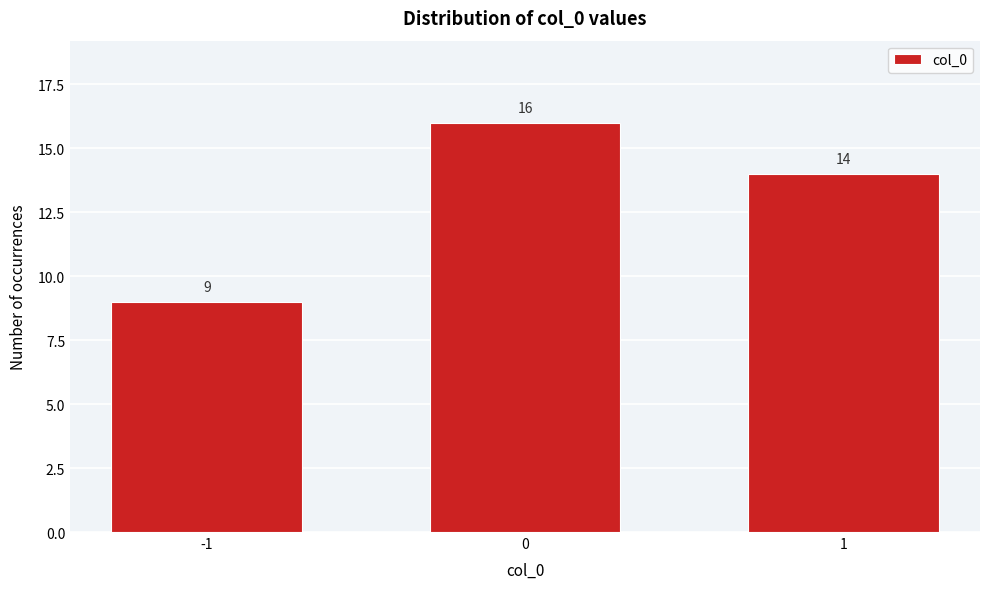

Reading left to right, what are all the values shown in this chart?

9	16	14